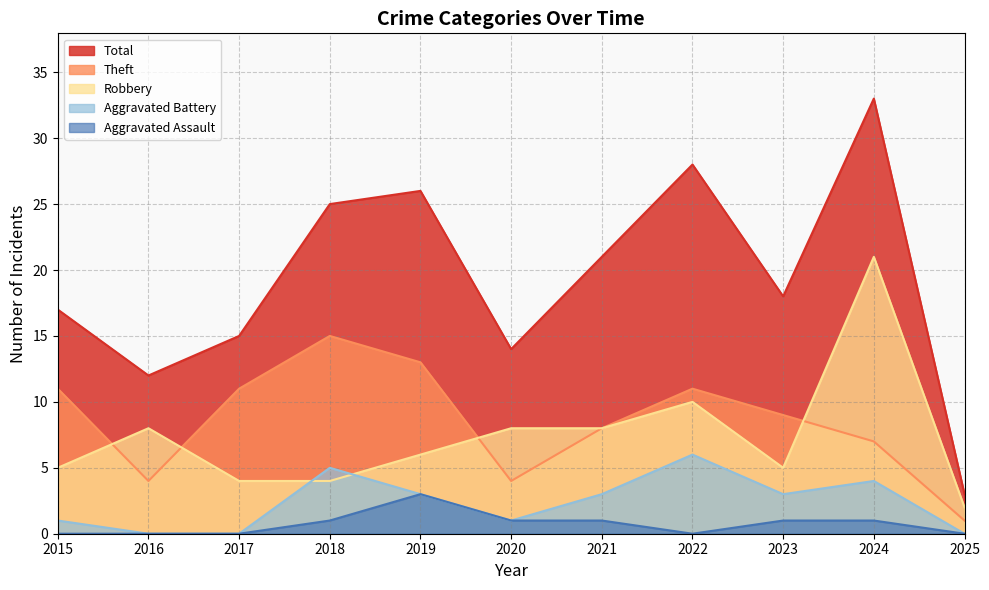

What is the greatest value displayed?

33